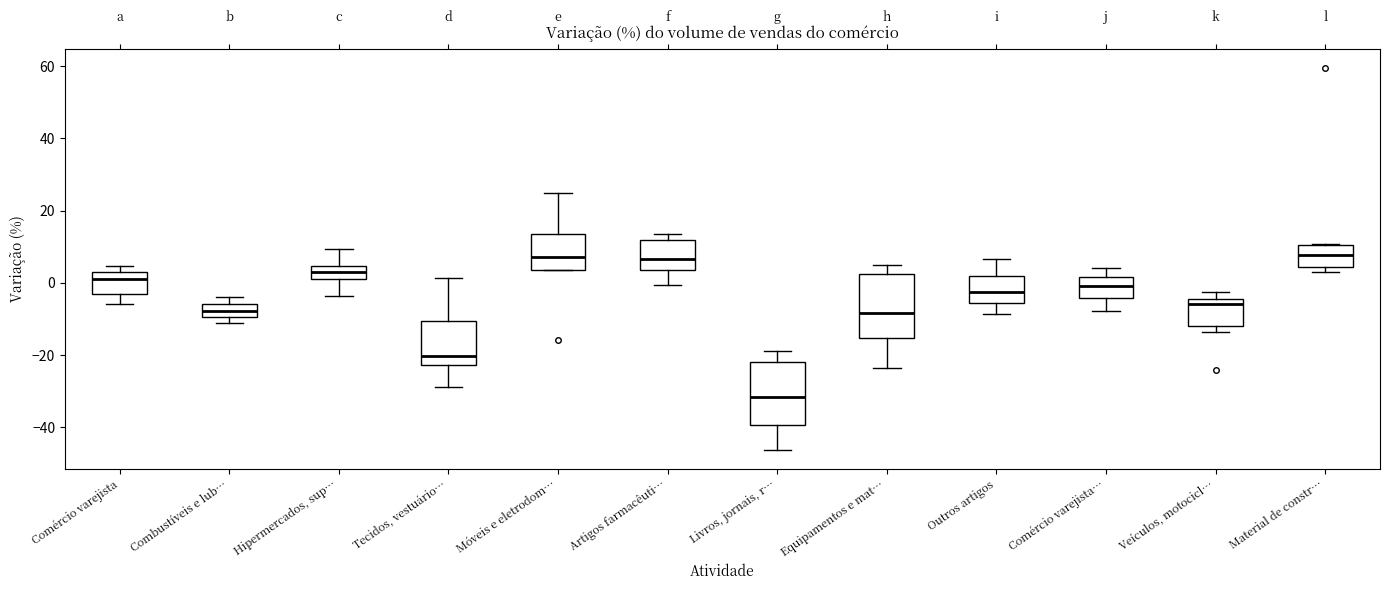

Where is the upper edge of the box for Outros artigos on the y-axis? The values are not printed on the chart, so give them approximately, as read against the axis.

2